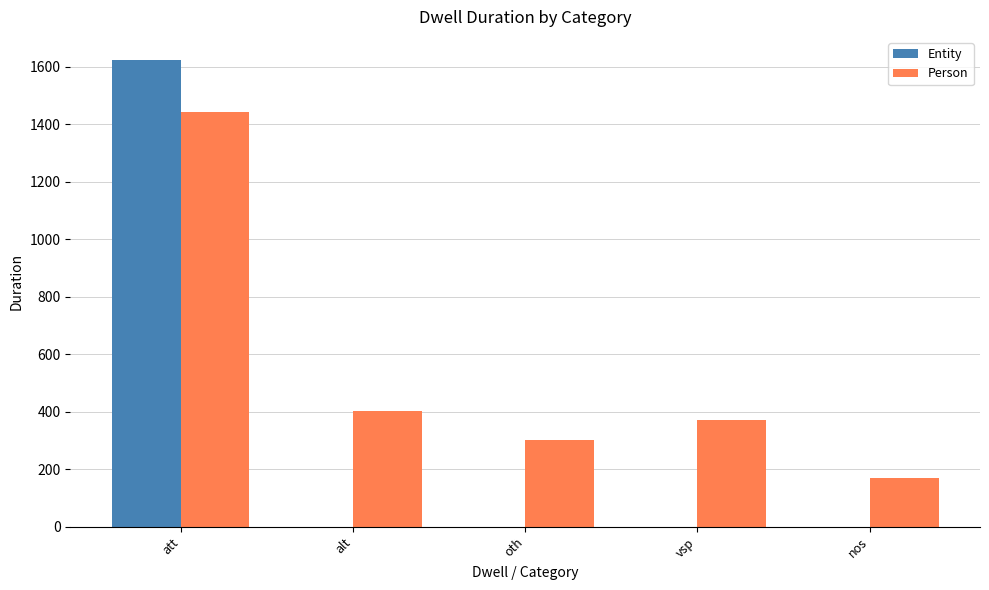

Which series has the largest range (max minus min)?

Entity